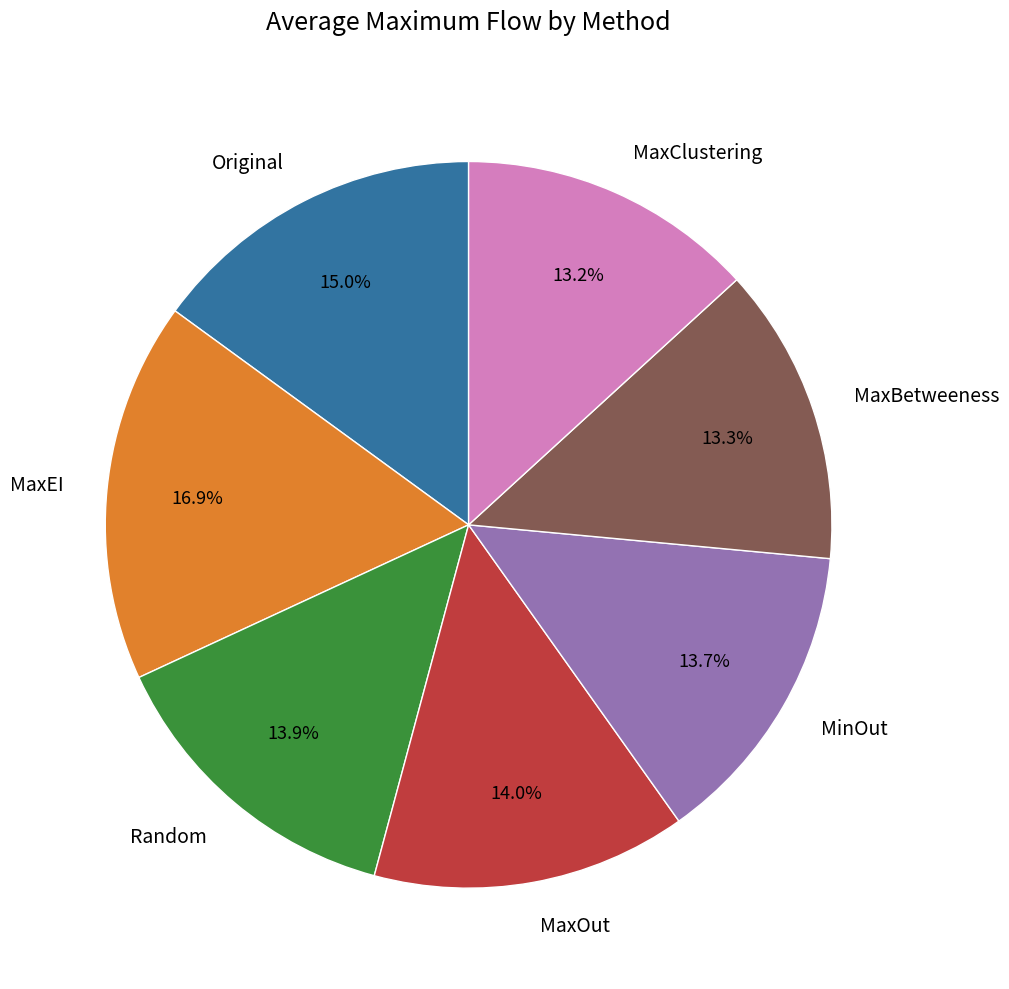

Combined, what portion of the pie is Original and MinOut?

28.7%